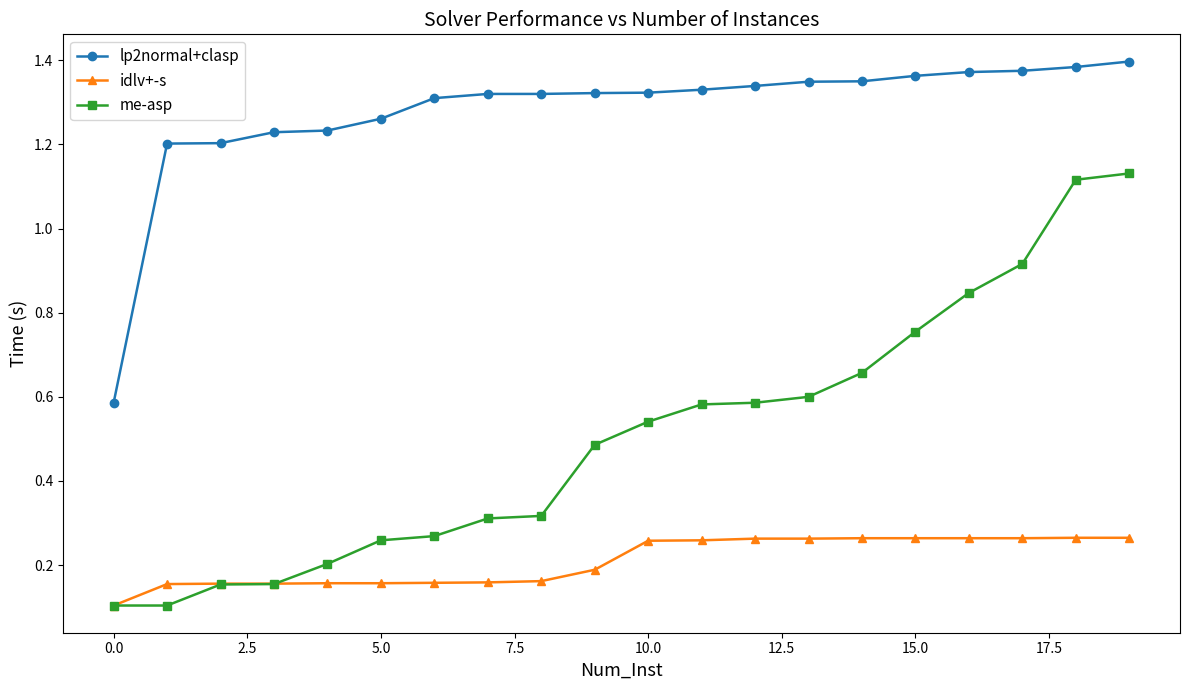

How many data points does each series have?

20